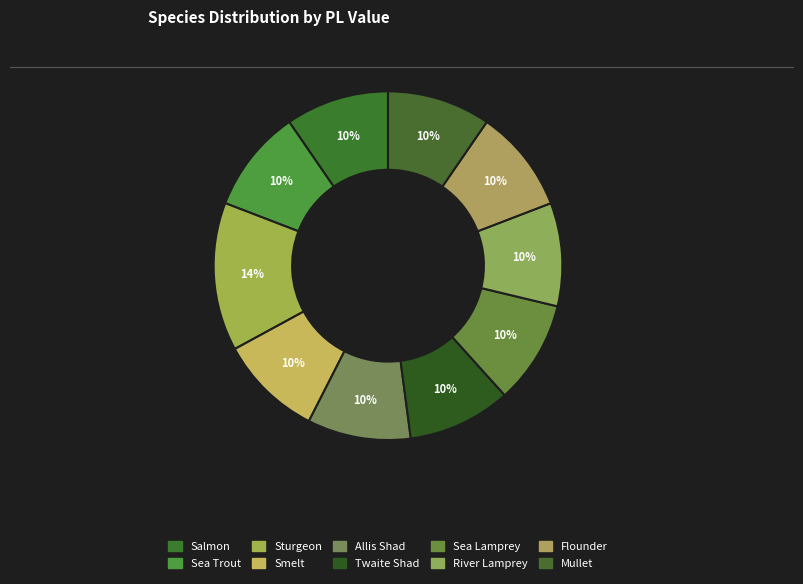

How many segments does this pie chart have?

10